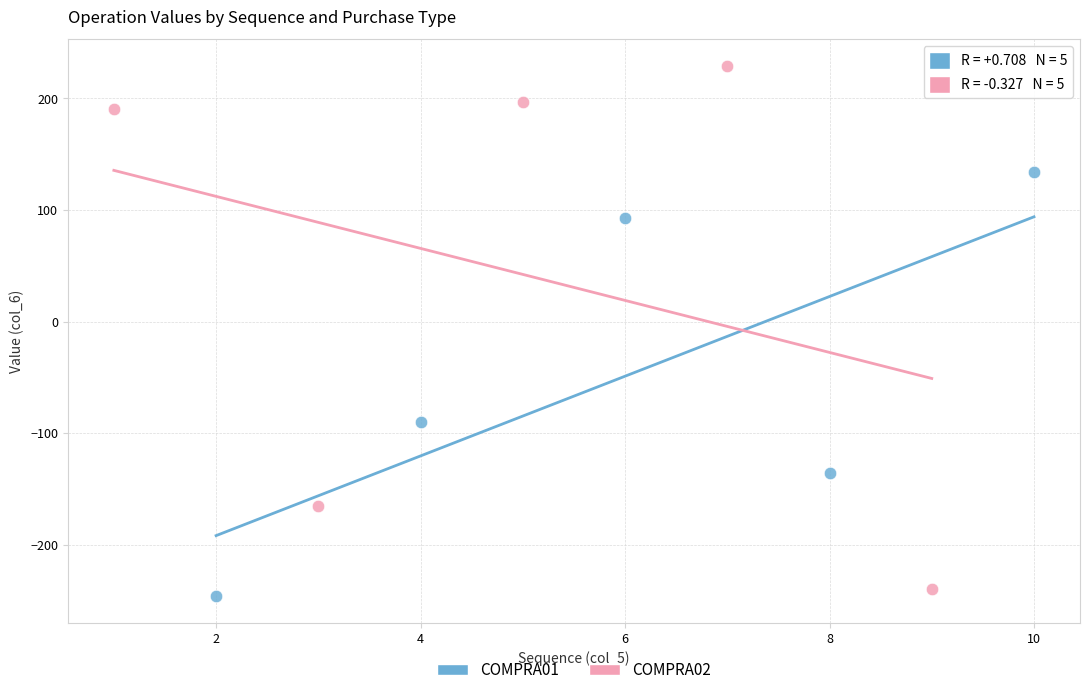

Which series has the widest spread of Y values?

COMPRA02